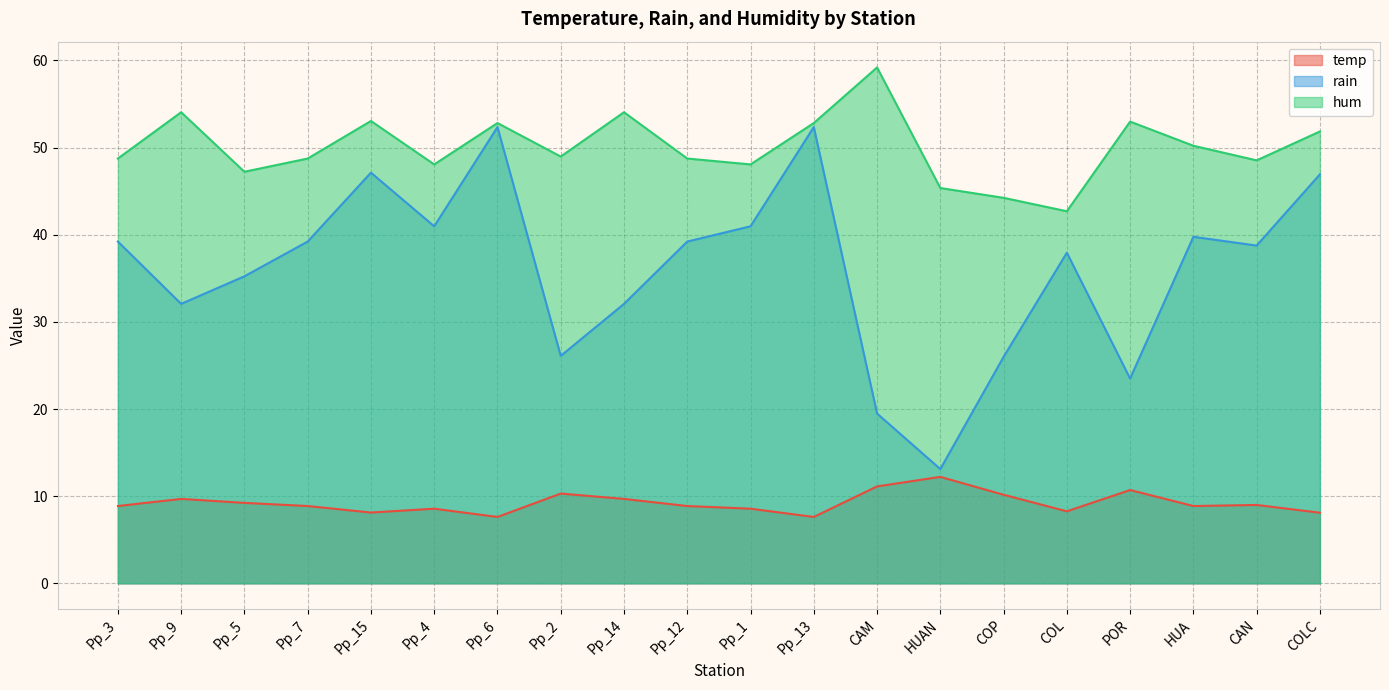

At which label is temp closest to 9?

CAN